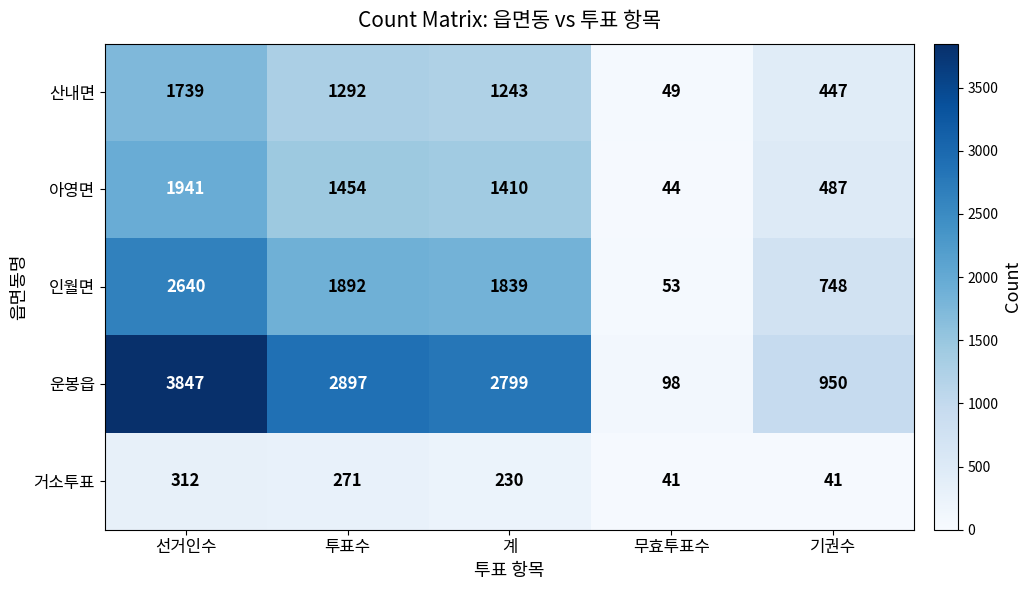

At which label does 인월면 first exceed 1839?

선거인수